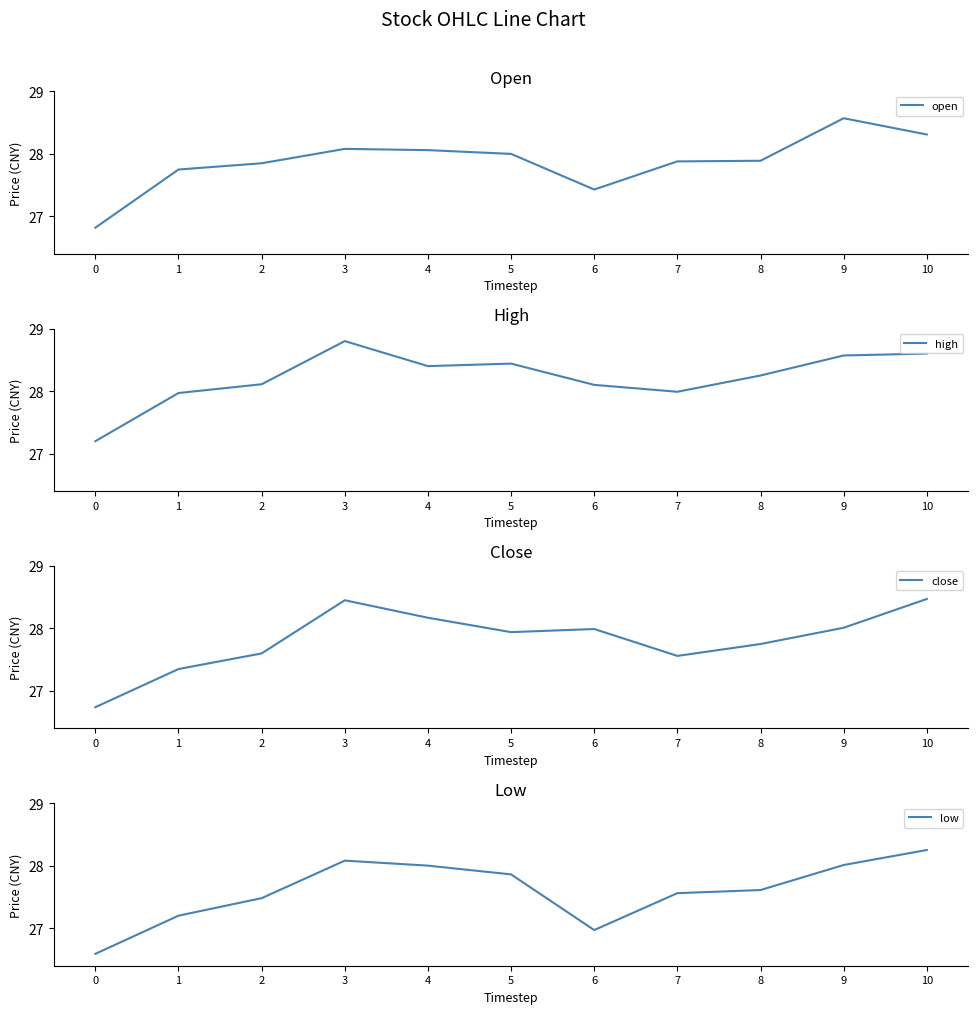

What is the sum of all close values?

306.0